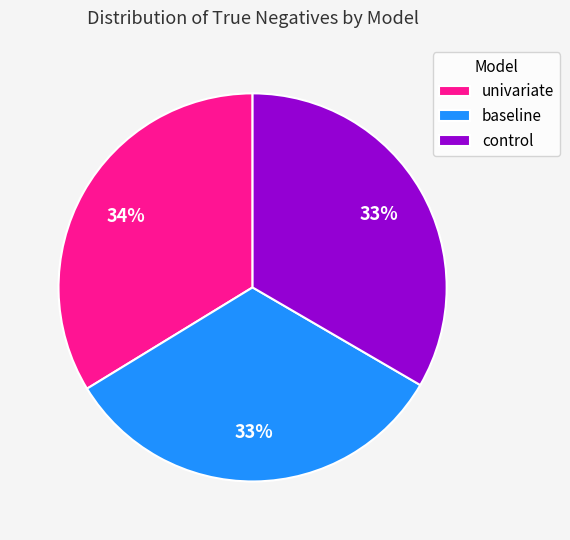

Do univariate and control together represent more than half of the pie?

Yes